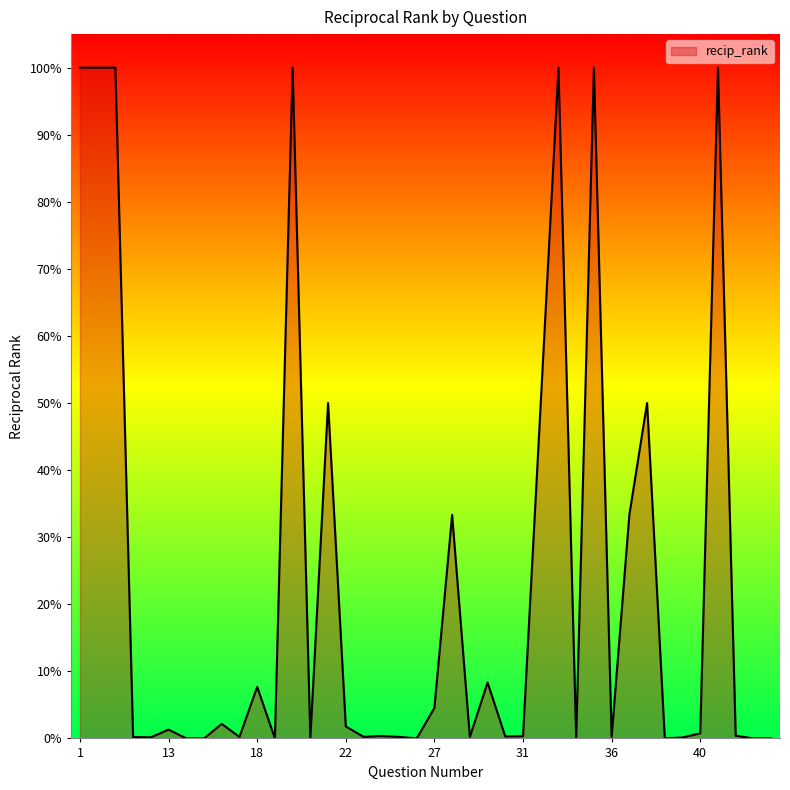

Reading right to left, list all the values displayed in this chart.

0.0	0.0	0.0	1.0	0.0	0.0	0.0	0.5	0.3	0.0	1.0	0.0	1.0	0.5	0.0	0.0	0.1	0.0	0.3	0.0	0.0	0.0	0.0	0.0	0.0	0.5	0.0	1.0	0.0	0.1	0.0	0.0	0.0	0.0	0.0	0.0	0.0	1.0	1.0	1.0